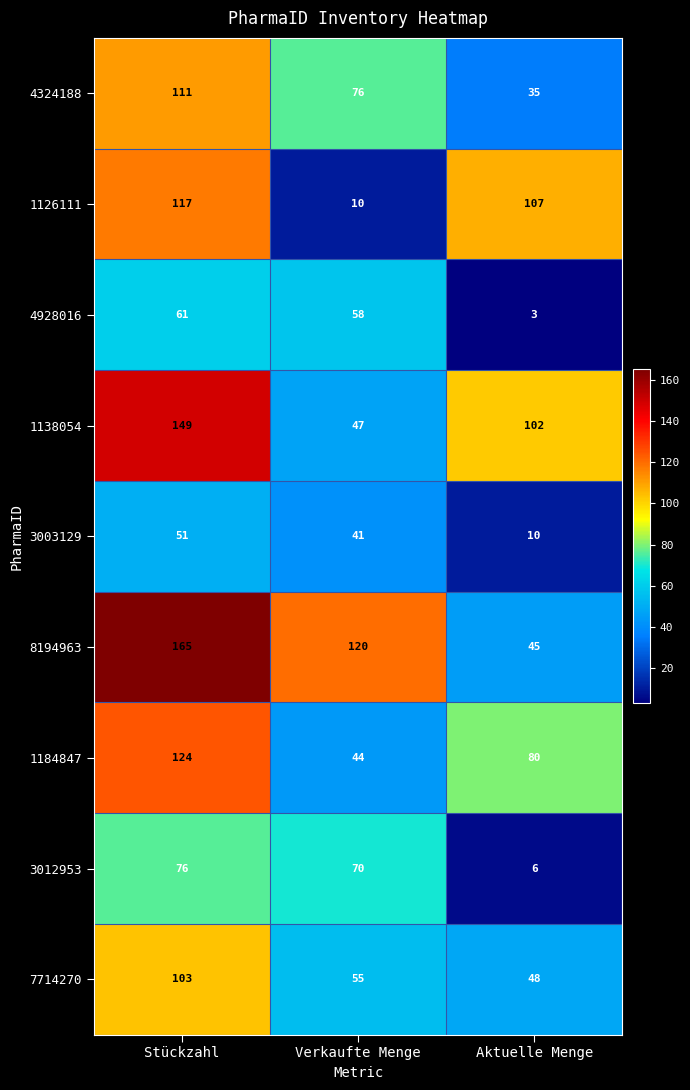

Which label corresponds to the largest value in the chart?

Stückzahl